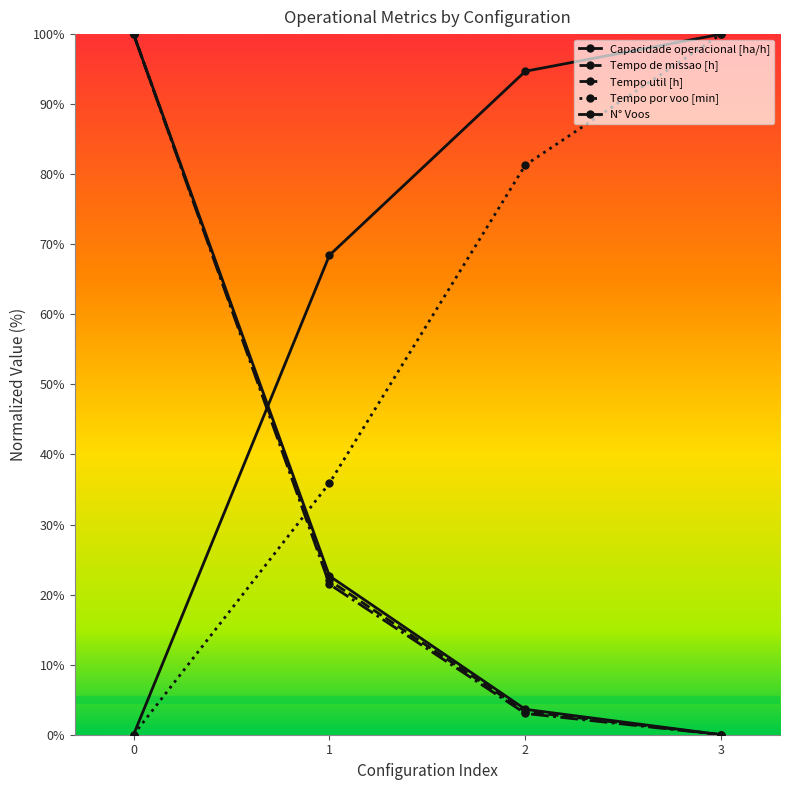

What is the spread (max minus min) of values at 3?

100.0